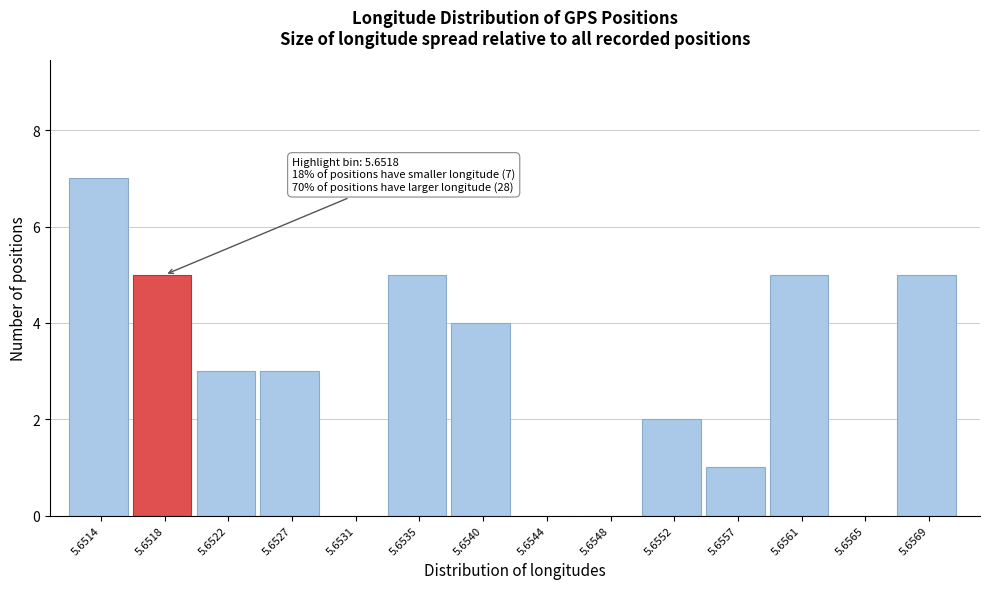

Reading right to left, extract all data points from this chart.

5.6569=5	5.6565=0	5.6561=5	5.6557=1	5.6552=2	5.6548=0	5.6544=0	5.6540=4	5.6535=5	5.6531=0	5.6527=3	5.6522=3	5.6518=5	5.6514=7